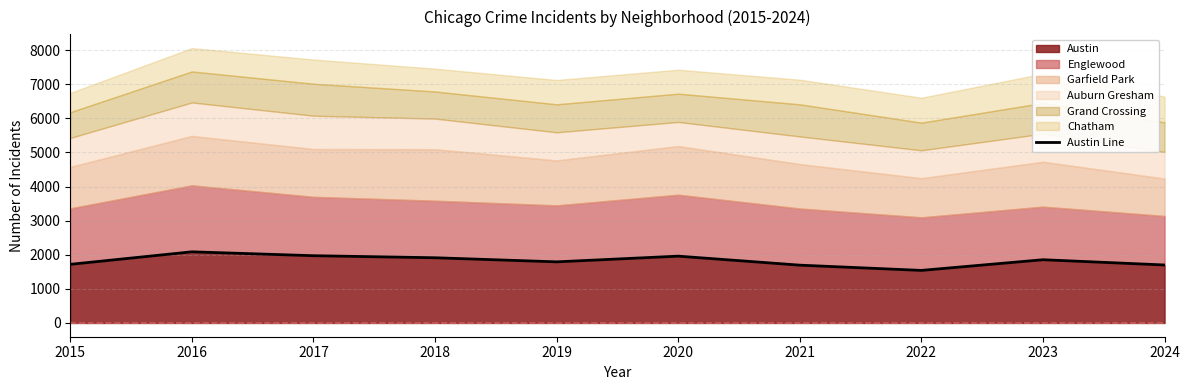

What is the difference between the second highest and second lowest values?

277